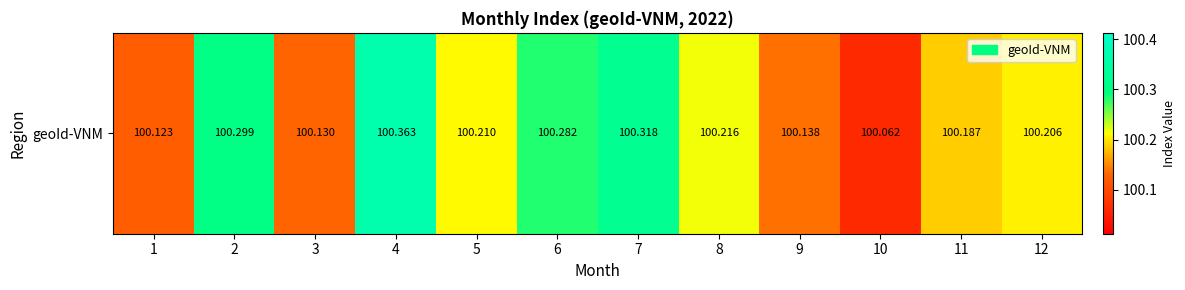

Reading right to left, what are all the values shown in this chart?

12=100.2	11=100.2	10=100.1	9=100.1	8=100.2	7=100.3	6=100.3	5=100.2	4=100.4	3=100.1	2=100.3	1=100.1